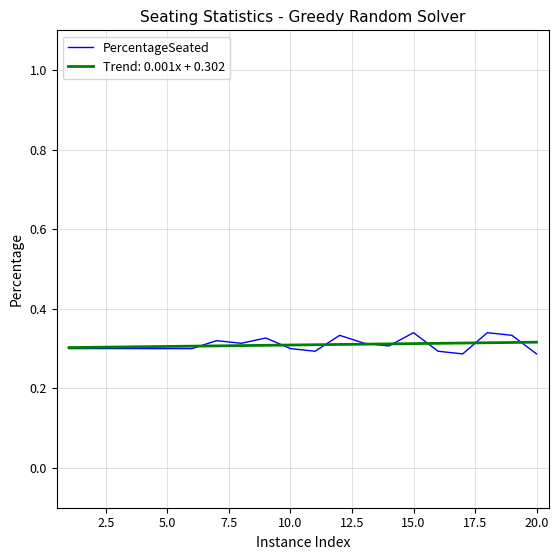

Which series has the widest spread of values?

PercentageSeated